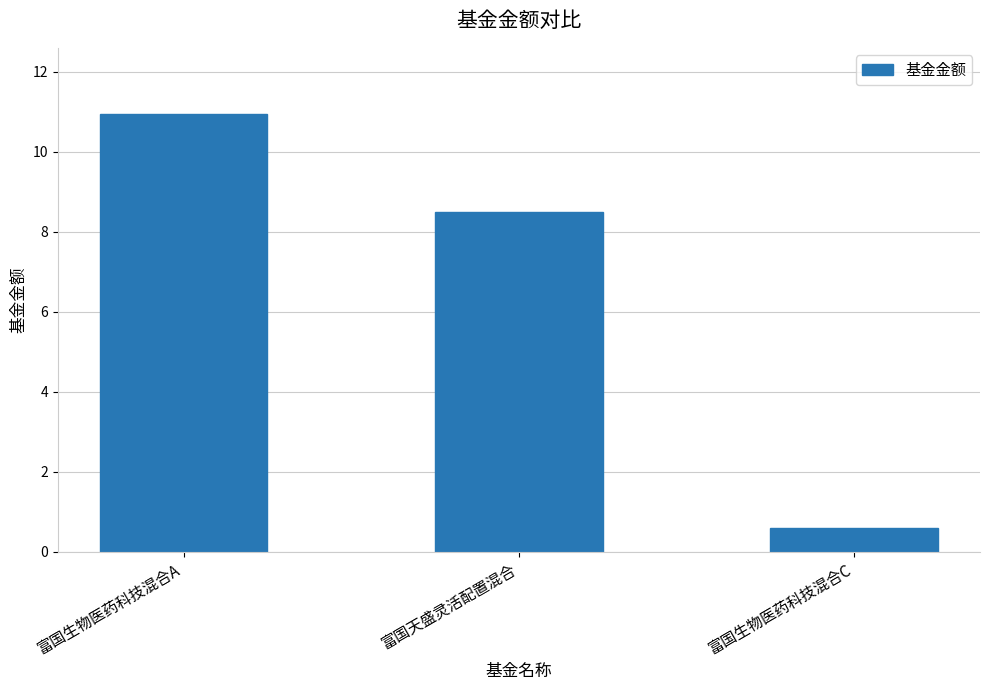

Are the bars horizontal?

No